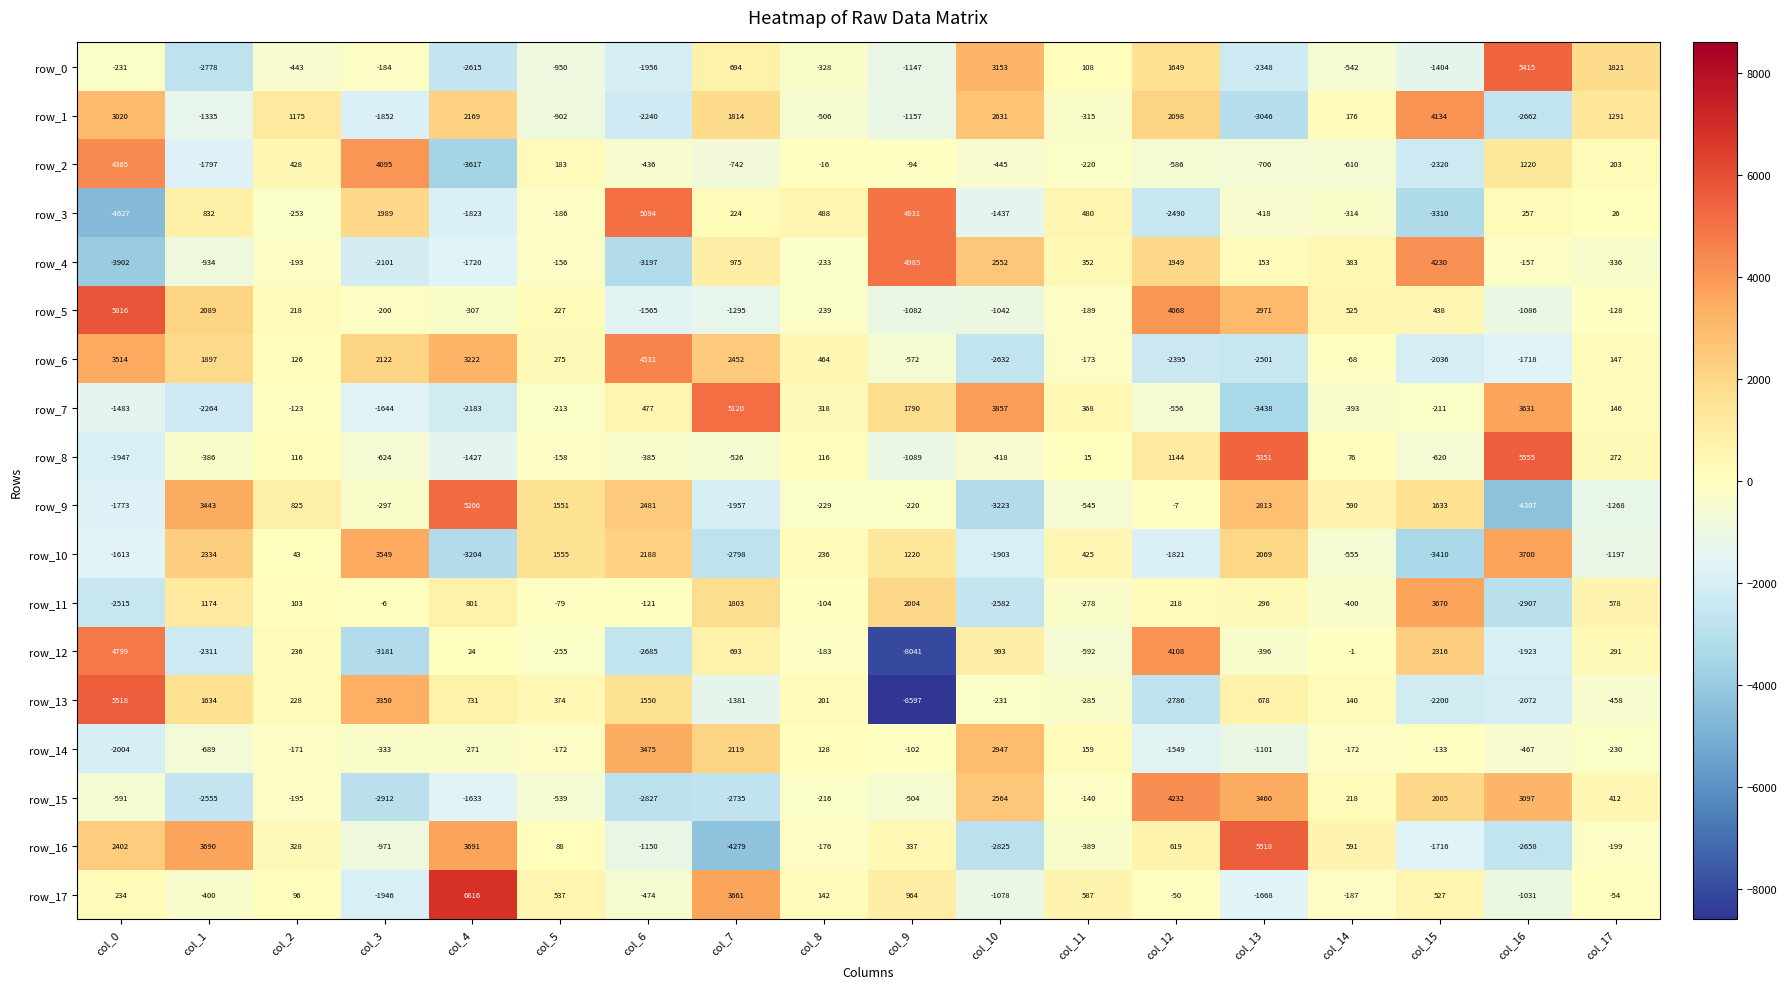

Which series has the largest range (max minus min)?

row_13